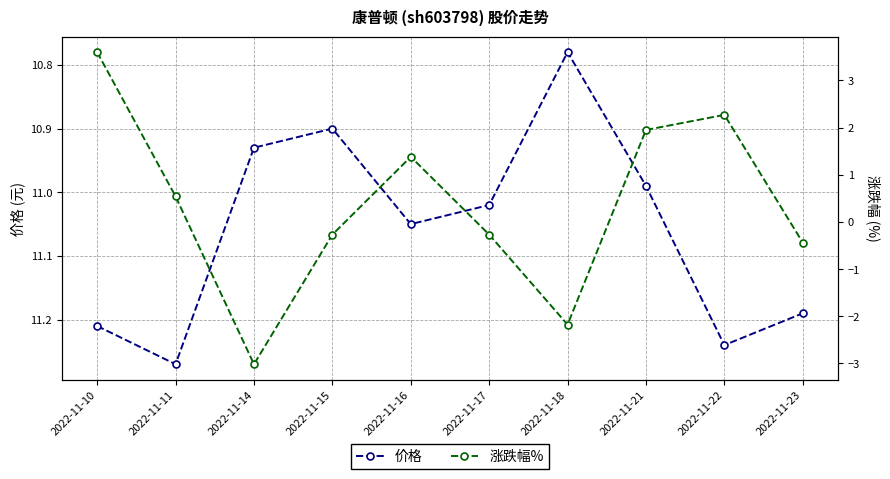

What are all the series names shown in the legend?

价格, 涨跌幅%